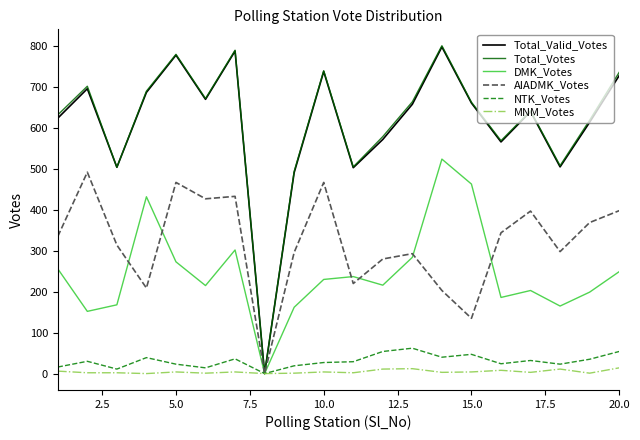

Which series has the widest spread of values?

Total_Votes